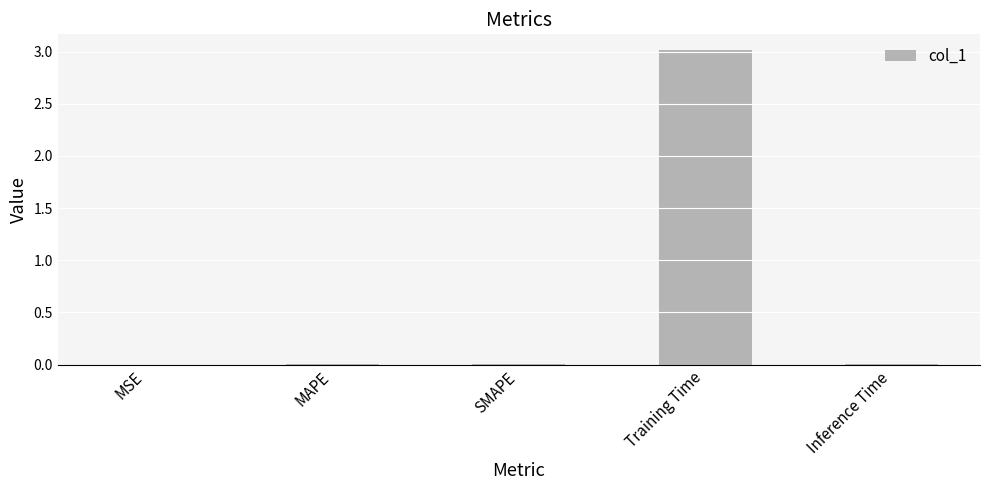

What is the maximum value shown in the chart?

3.0